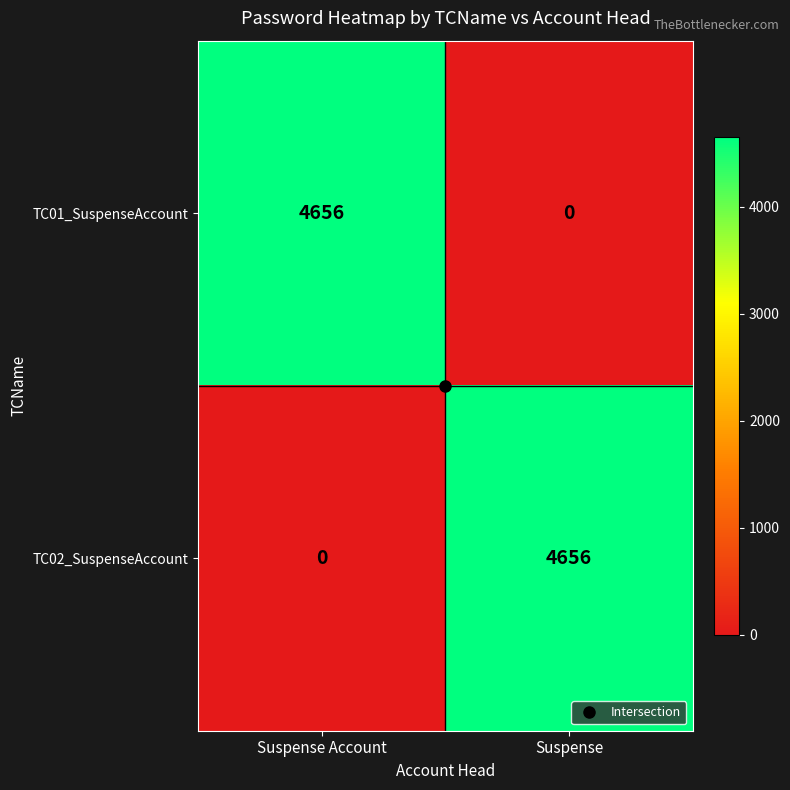

At Suspense Account, list the series in order from smallest to largest.

TC02_SuspenseAccount, TC01_SuspenseAccount